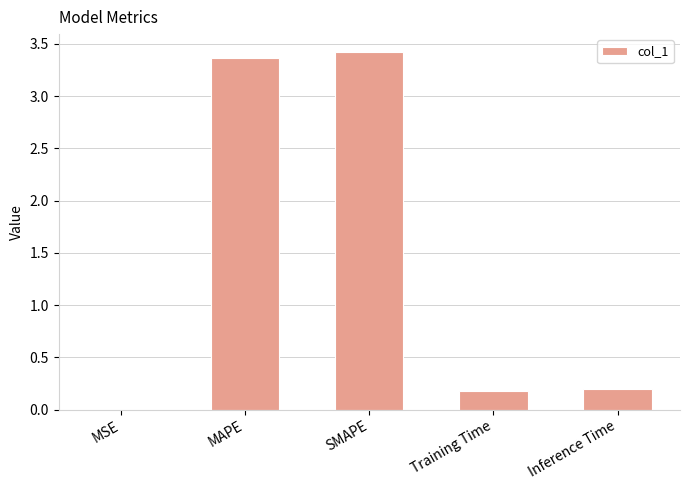

The chart shows a value of 5.4 at SMAPE. True or false?

False